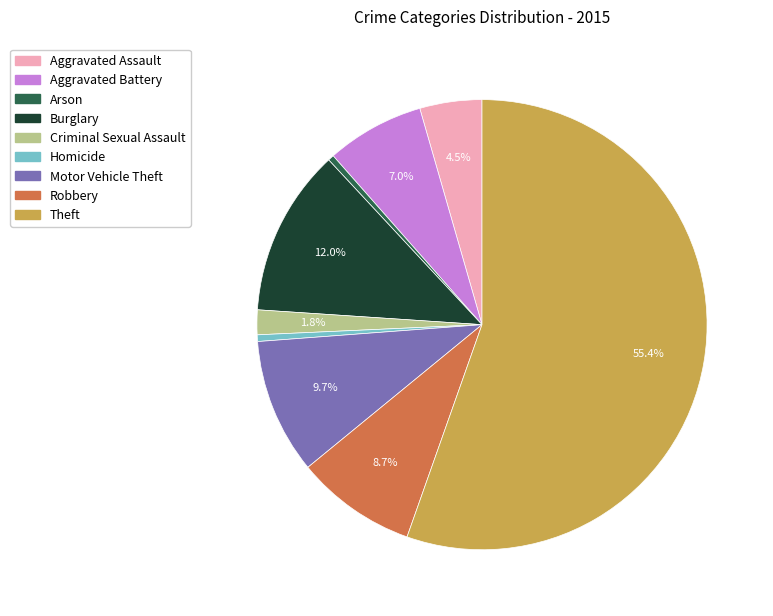

To the nearest percent, what portion does Criminal Sexual Assault represent?

2%